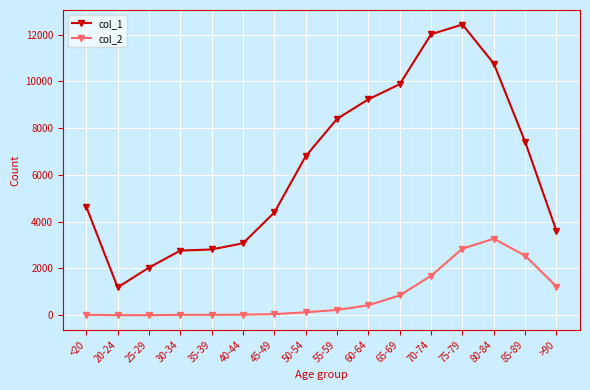

What position from the right is 50-54?

9